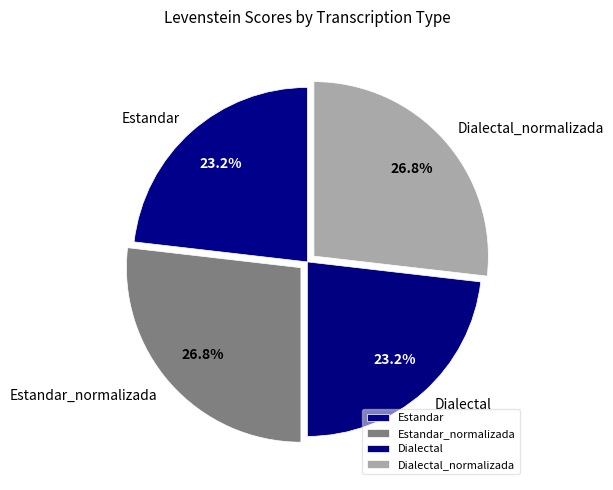

Between Dialectal and Estandar_normalizada, which is larger?

Estandar_normalizada